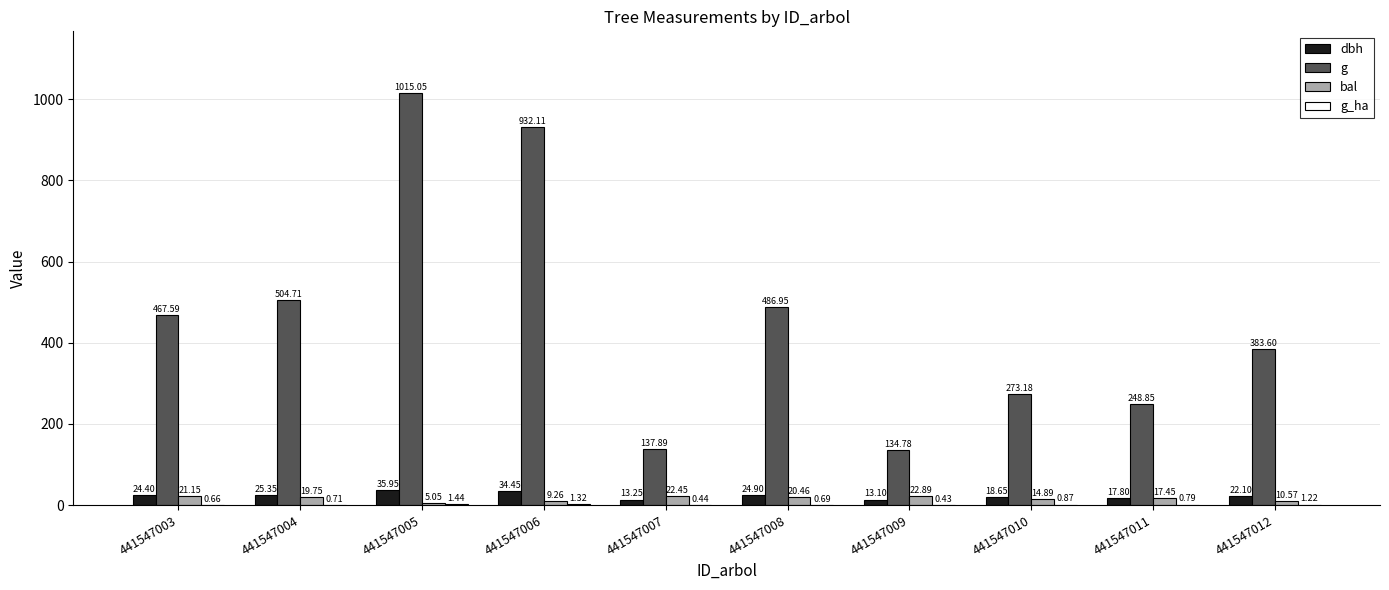

Does the chart contain stacked bars?

No